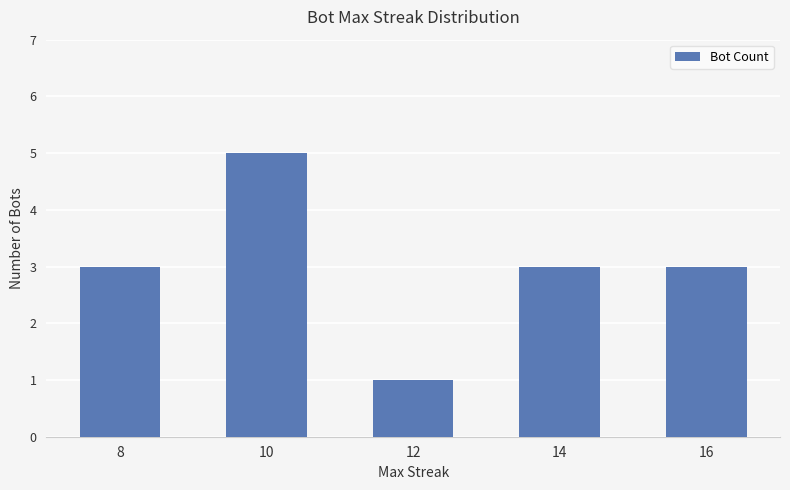

Are the bars horizontal?

No